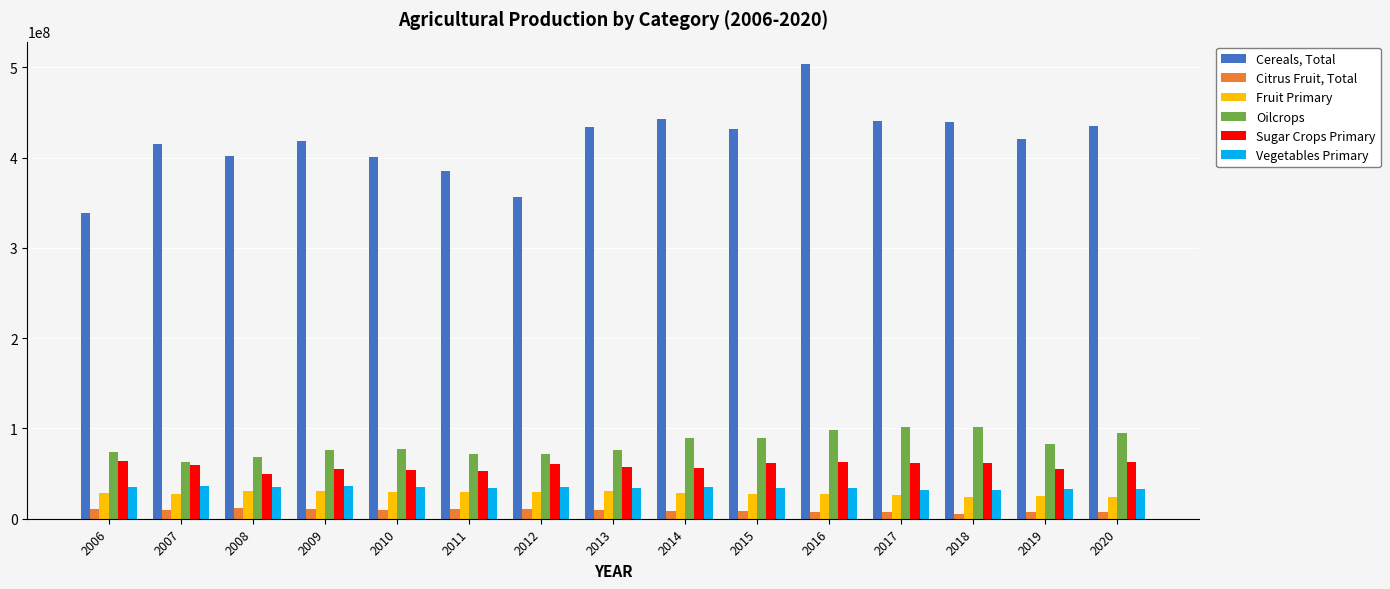

Which series has the widest spread of values?

Cereals, Total